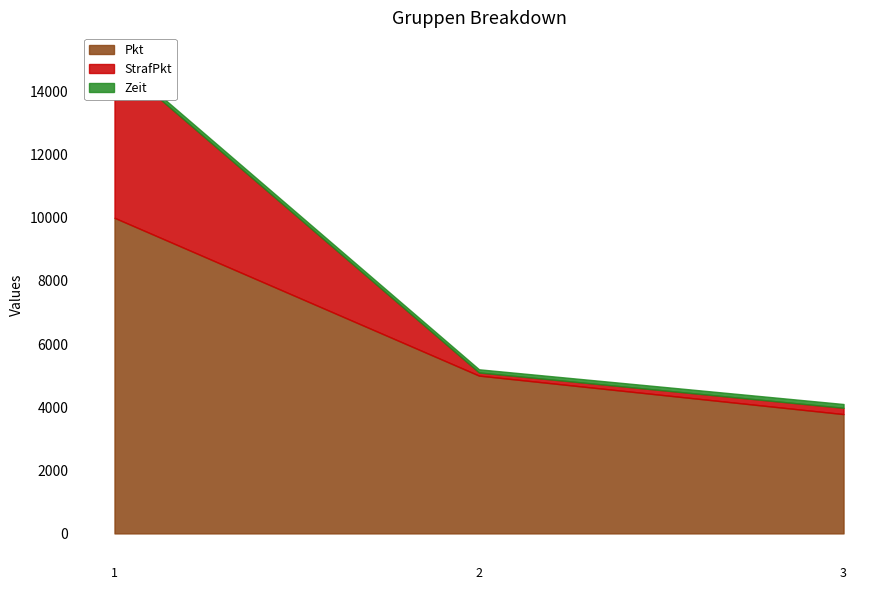

What is the maximum value shown in the chart?

10000